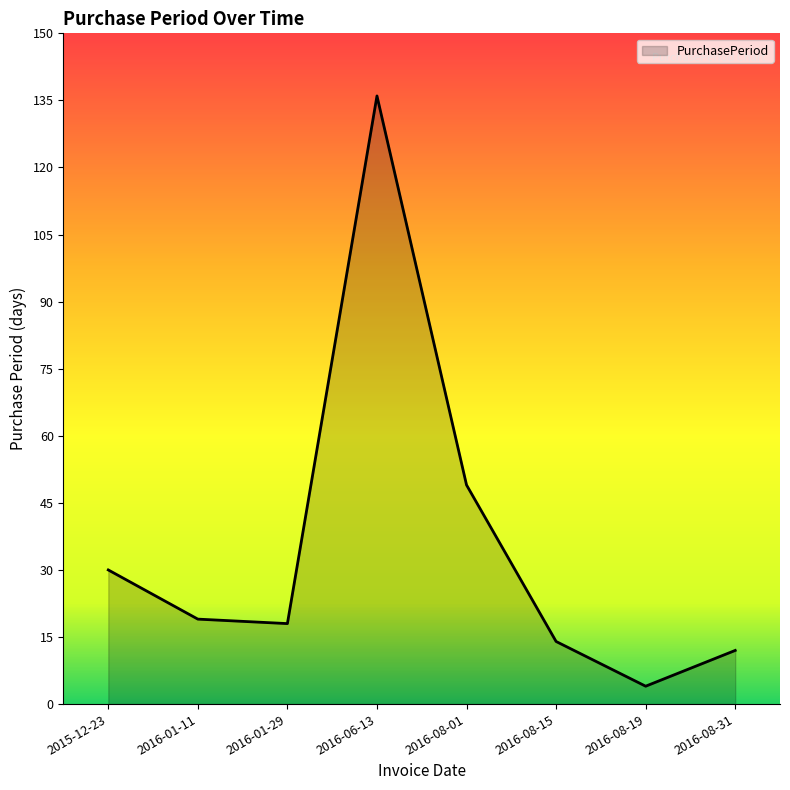

What value does the data have at 2016-08-31, to the nearest 10?

10